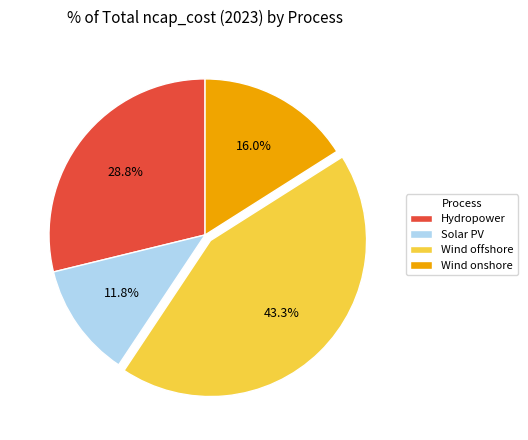

Does any single category account for the majority?

No